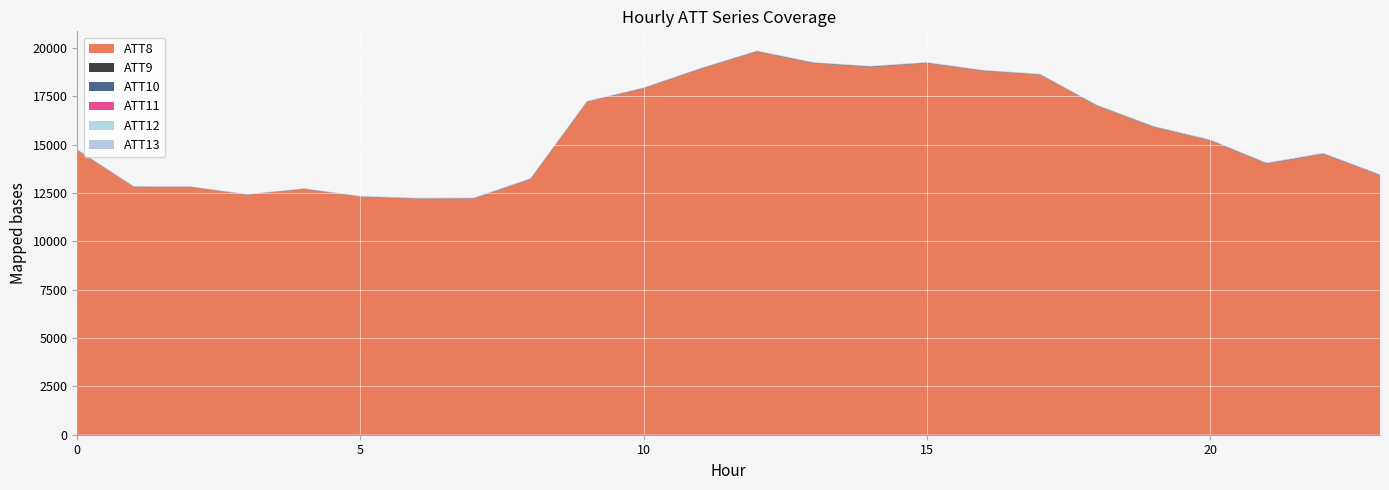

Reading right to left, what are all the values shown in this chart?

ATT8: 23=13400.0	22=14500.0	21=14000.0	20=15200.0	19=15900.0	18=17000.0	17=18600.0	16=18800.0	15=19200.0	14=19000.0	13=19200.0	12=19800.0	11=18900.0	10=17900.0	9=17200.0	8=13200.0	7=12200.0	6=12200.0	5=12300.0	4=12700.0	3=12400.0	2=12800.0	1=12800.0	0=14700.0
ATT9: 23=6.0	22=7.4	21=7.1	20=6.2	19=5.9	18=6.3	17=5.5	16=6.1	15=7.3	14=7.7	13=8.1	12=10.5	11=8.8	10=8.1	9=9.9	8=9.9	7=5.7	6=3.9	5=2.2	4=2.7	3=2.2	2=3.7	1=4.1	0=8.0
ATT10: 23=22.6	22=23.1	21=21.6	20=21.4	19=22.0	18=21.9	17=21.8	16=20.8	15=21.9	14=28.7	13=23.4	12=19.7	11=19.9	10=17.3	9=15.6	8=15.9	7=16.7	6=14.4	5=13.7	4=13.9	3=12.9	2=12.8	1=13.6	0=14.0
ATT11: 23=13.2	22=12.3	21=12.1	20=11.3	19=10.9	18=5.2	17=6.6	16=9.0	15=8.3	14=6.8	13=4.7	12=3.9	11=5.0	10=5.4	9=6.3	8=7.7	7=7.2	6=5.7	5=5.1	4=2.5	3=3.5	2=5.5	1=9.2	0=11.0
ATT12: 23=19.9	22=20.0	21=22.3	20=21.8	19=19.8	18=22.6	17=20.8	16=17.8	15=20.1	14=18.0	13=16.2	12=19.1	11=17.1	10=15.5	9=17.3	8=16.0	7=16.2	6=12.6	5=10.8	4=9.8	3=9.7	2=10.9	1=12.0	0=11.1
ATT13: 23=8.2	22=9.7	21=10.2	20=11.9	19=8.4	18=6.5	17=6.5	16=8.2	15=6.4	14=4.9	13=7.6	12=8.1	11=6.3	10=6.6	9=8.2	8=12.4	7=12.6	6=12.4	5=12.6	4=12.1	3=12.3	2=9.3	1=9.5	0=11.5